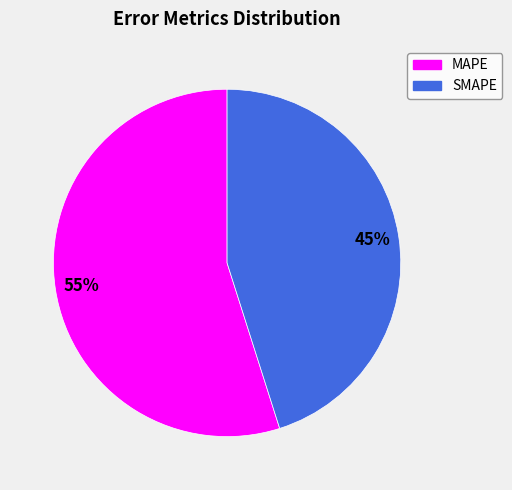

How many slices are in this pie chart?

2